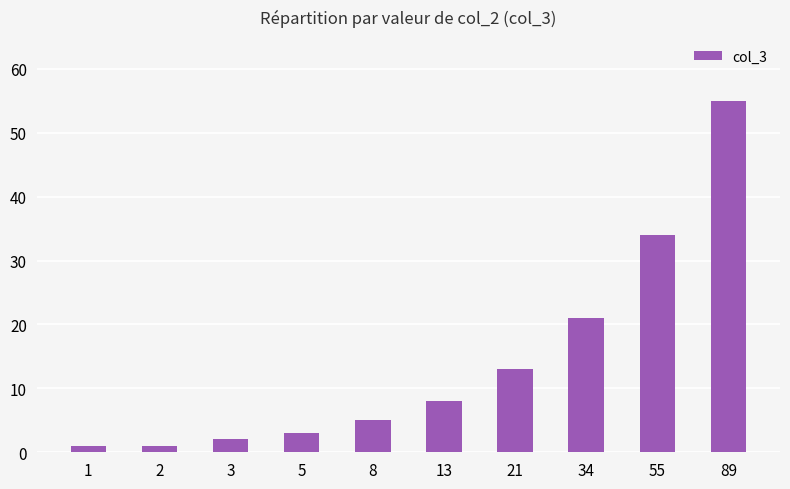

Reading left to right, transcribe all the data shown in this chart.

1=1	2=1	3=2	5=3	8=5	13=8	21=13	34=21	55=34	89=55